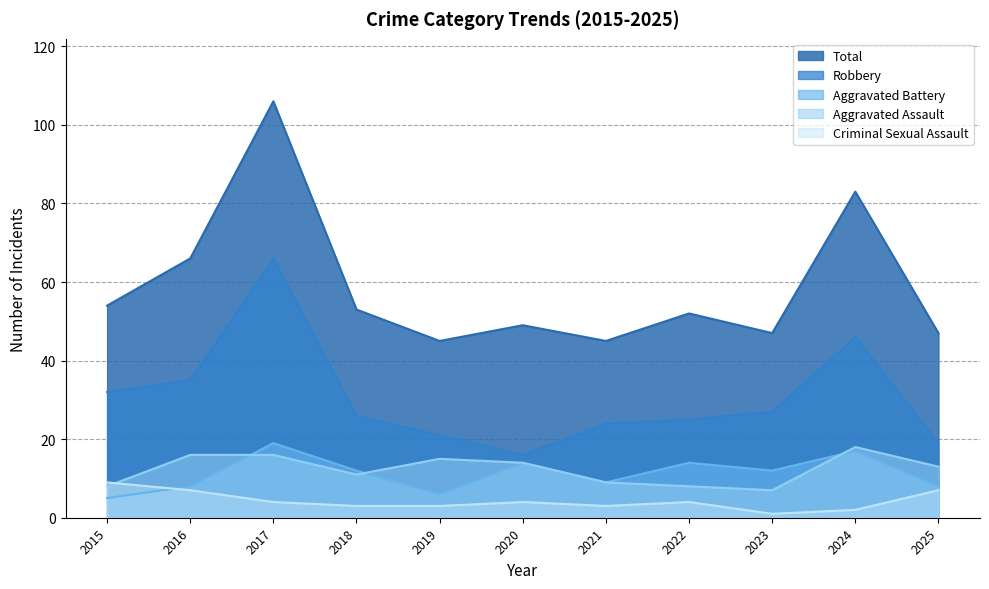

What is the total value across all series at 2024?

166